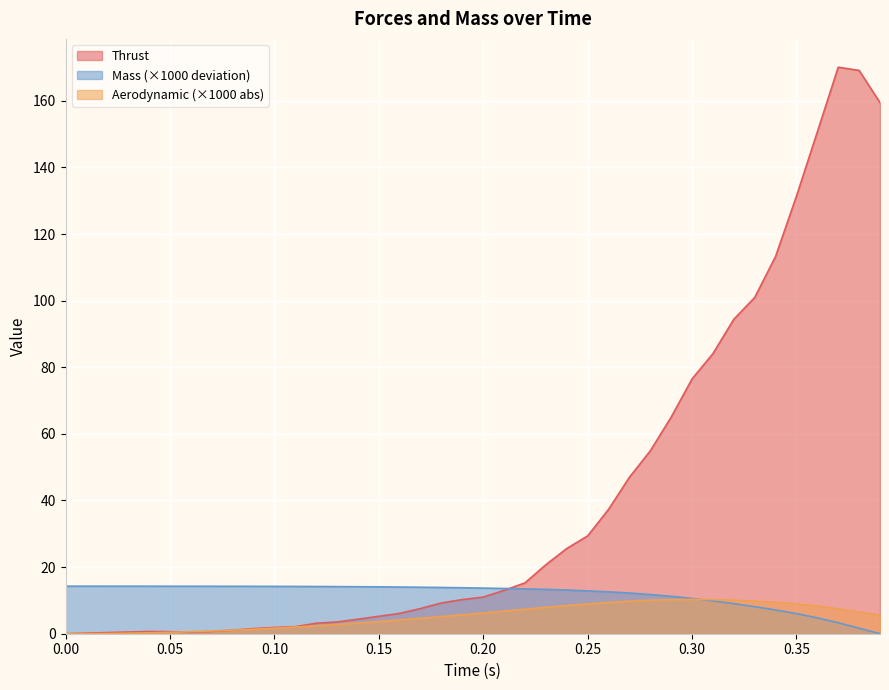

What are all the series names shown in the legend?

Thrust, Mass (×1000 deviation), Aerodynamic (×1000 abs)